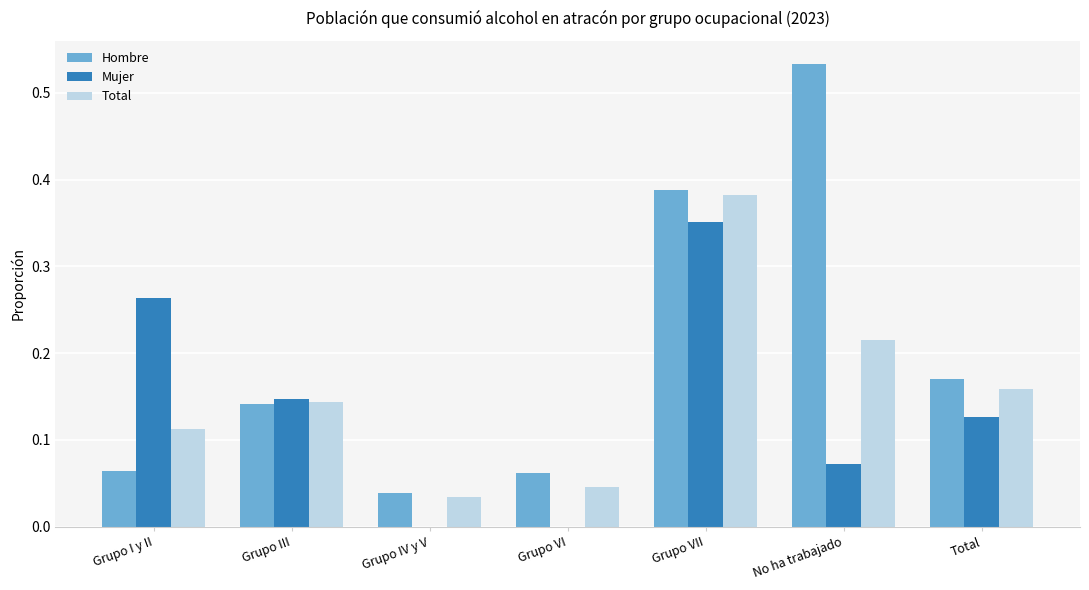

The value of Hombre at No ha trabajado is 0.7. True or false?

False